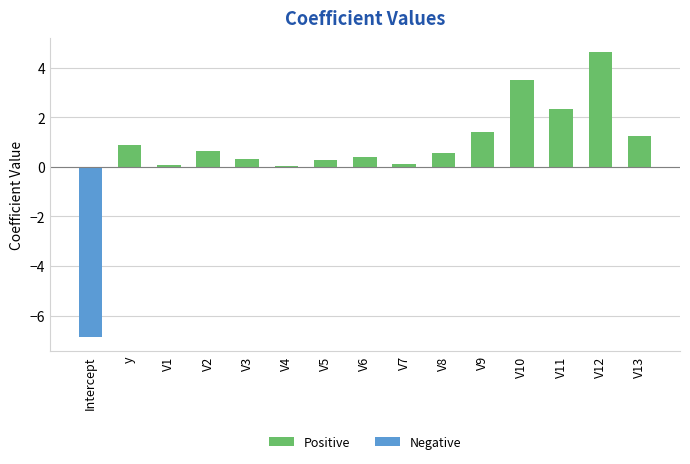

What is the difference between the values at V12 and V5?

4.3